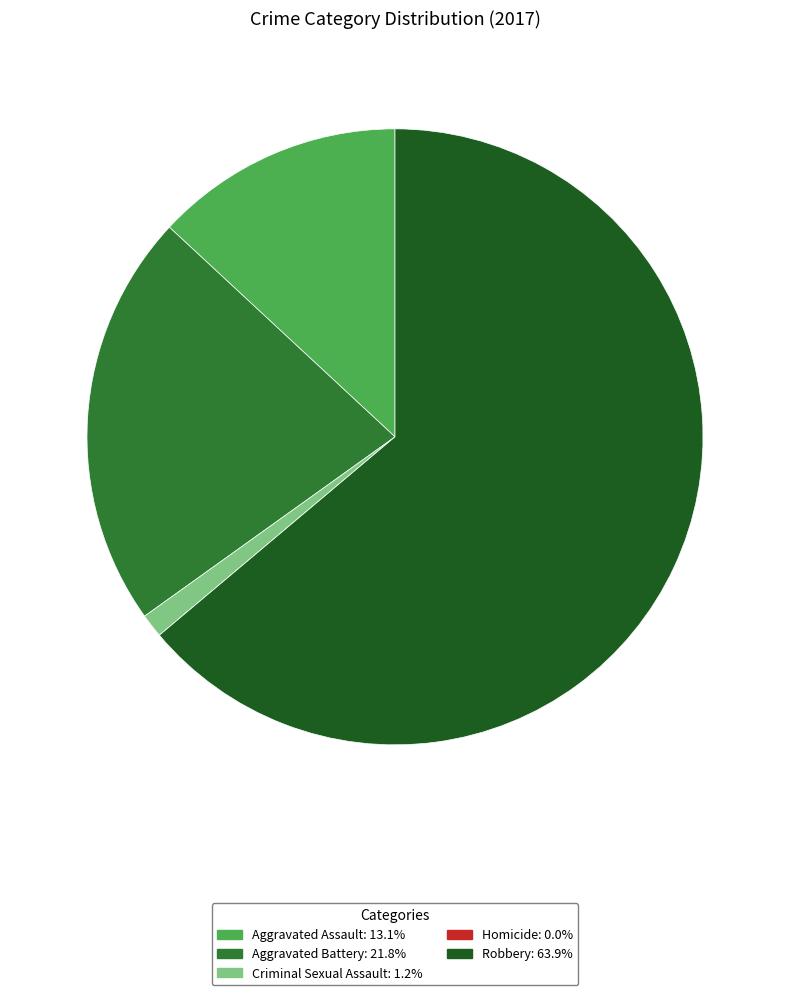

Which slice is the largest?

Robbery